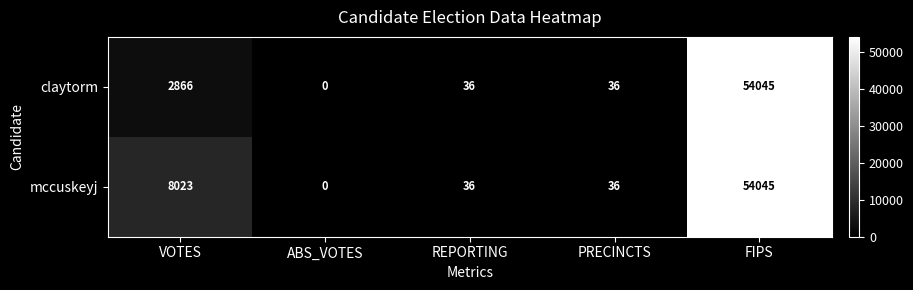

What is the average value of the mccuskeyj series?

12428